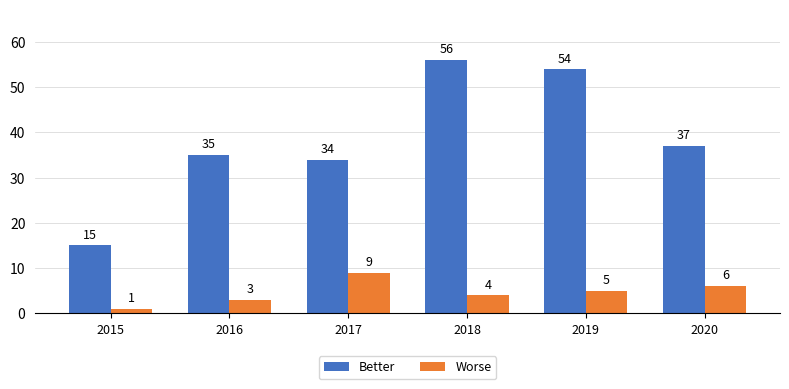

Reading right to left, transcribe all the data shown in this chart.

Better: 37	54	56	34	35	15
Worse: 6	5	4	9	3	1